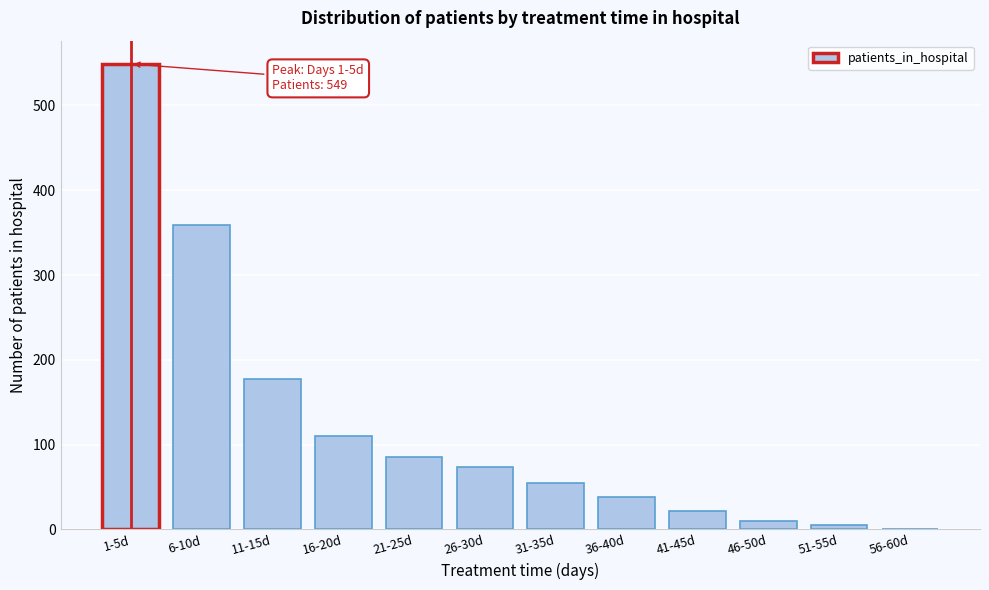

Reading right to left, list all the values displayed in this chart.

56-60d=1	51-55d=5	46-50d=10	41-45d=22	36-40d=38	31-35d=55	26-30d=74	21-25d=85	16-20d=110	11-15d=177	6-10d=359	1-5d=549